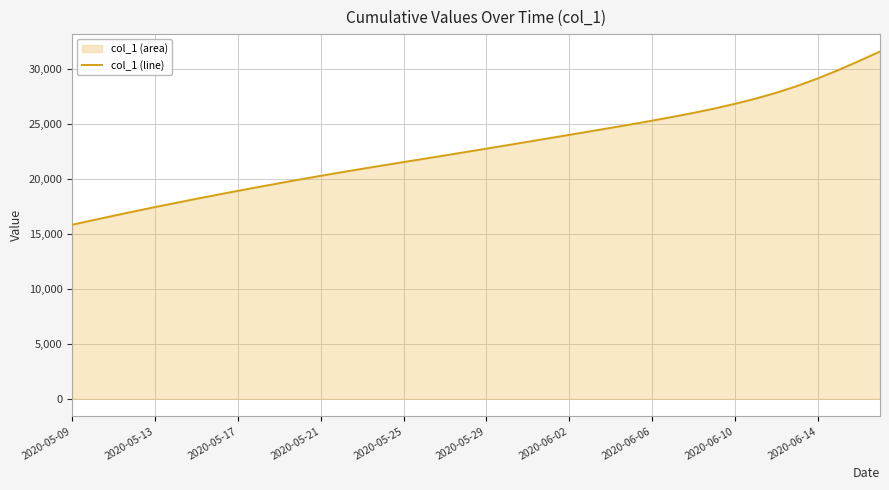

Reading left to right, what are all the values shown in this chart?

15842.6	16255.6	16660.6	17059.1	17448.8	17829.6	18203.4	18569.2	18926.0	19278.1	19624.1	19963.1	20294.5	20617.6	20932.6	21241.4	21546.0	21849.1	22153.2	22459.8	22769.2	23080.9	23394.2	23708.8	24024.2	24340.8	24659.9	24983.6	25315.6	25660.8	26025.0	26417.4	26846.5	27323.0	27859.5	28469.5	29161.5	29930.5	30755.0	31611.5